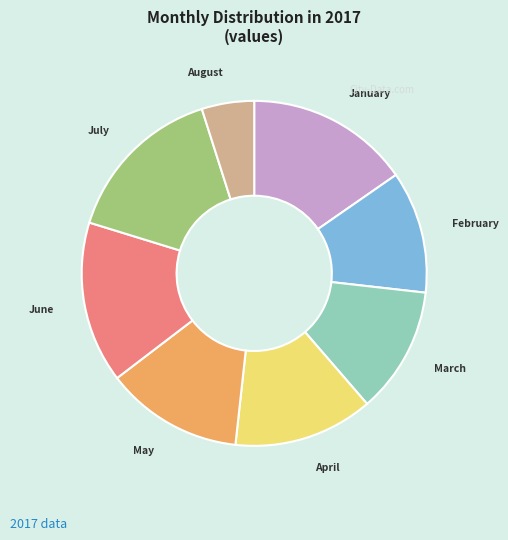

Is there a majority slice in this chart?

No